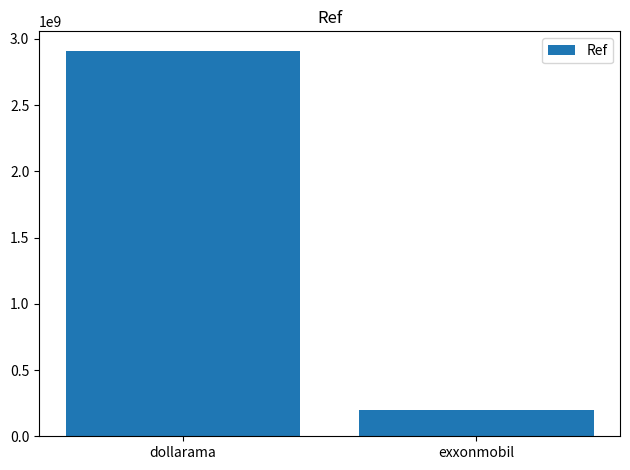

The value at dollarama is 1288714021. True or false?

False